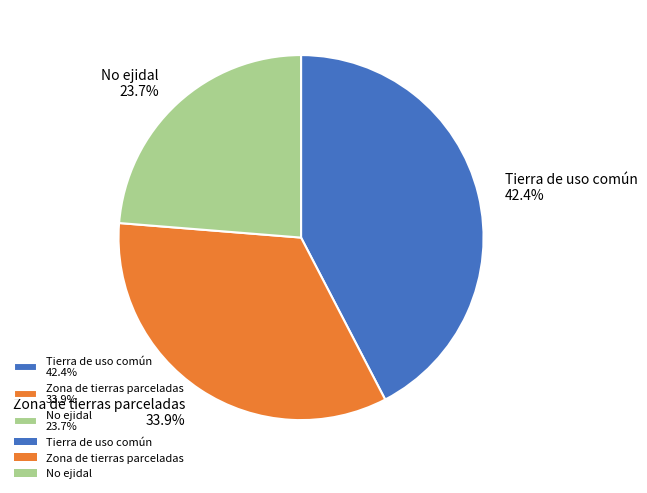

Rank the categories by value from lowest to highest.

No ejidal, Zona de tierras parceladas, Tierra de uso común